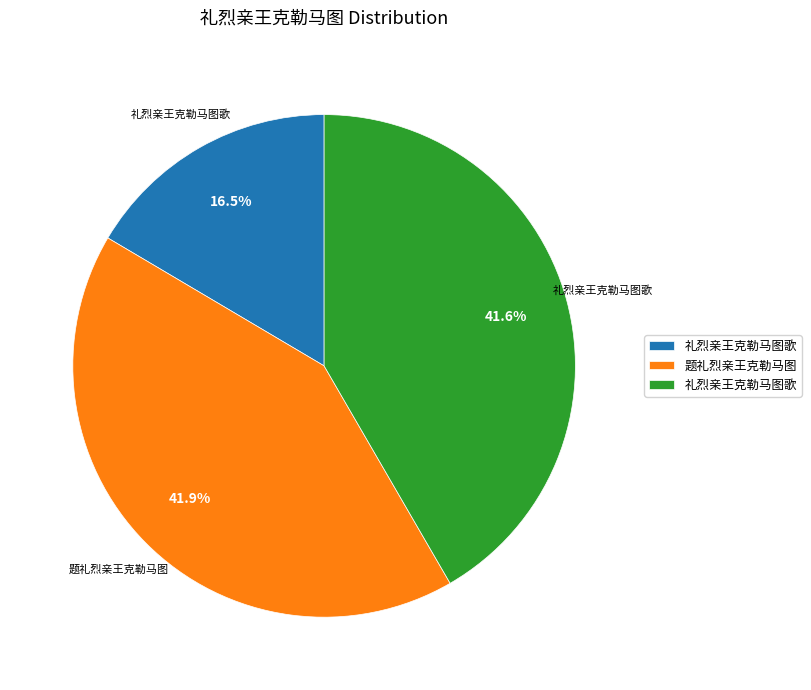

How many segments does this pie chart have?

3